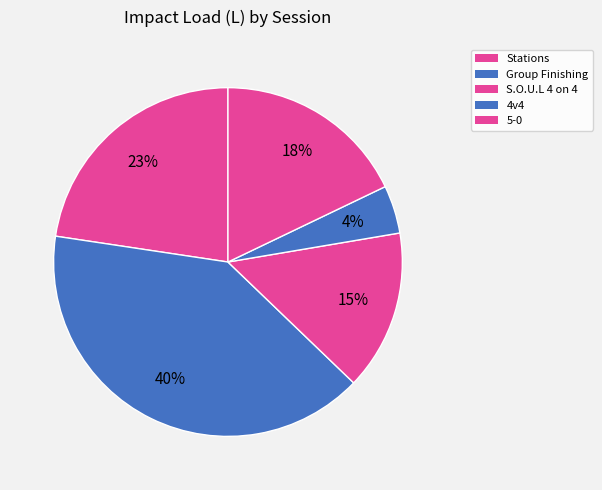

Which slice is the largest?

Group Finishing